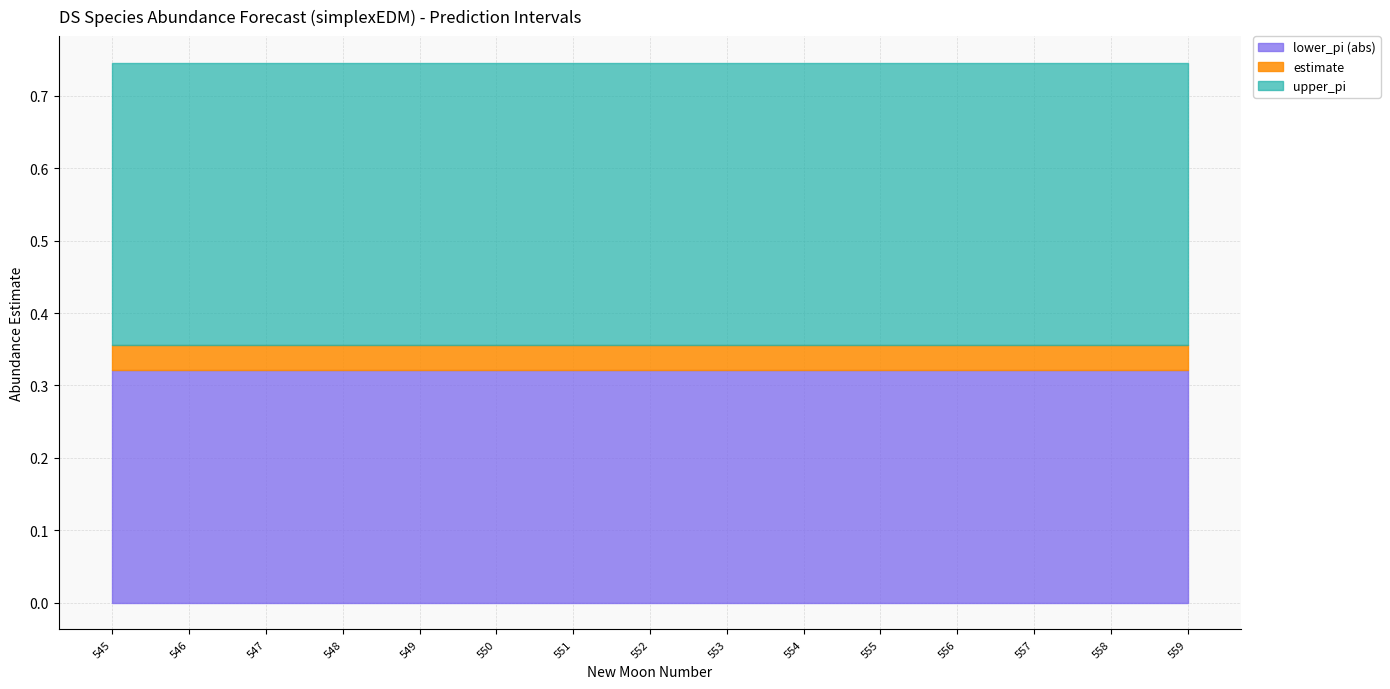

How many series are shown in this chart?

3